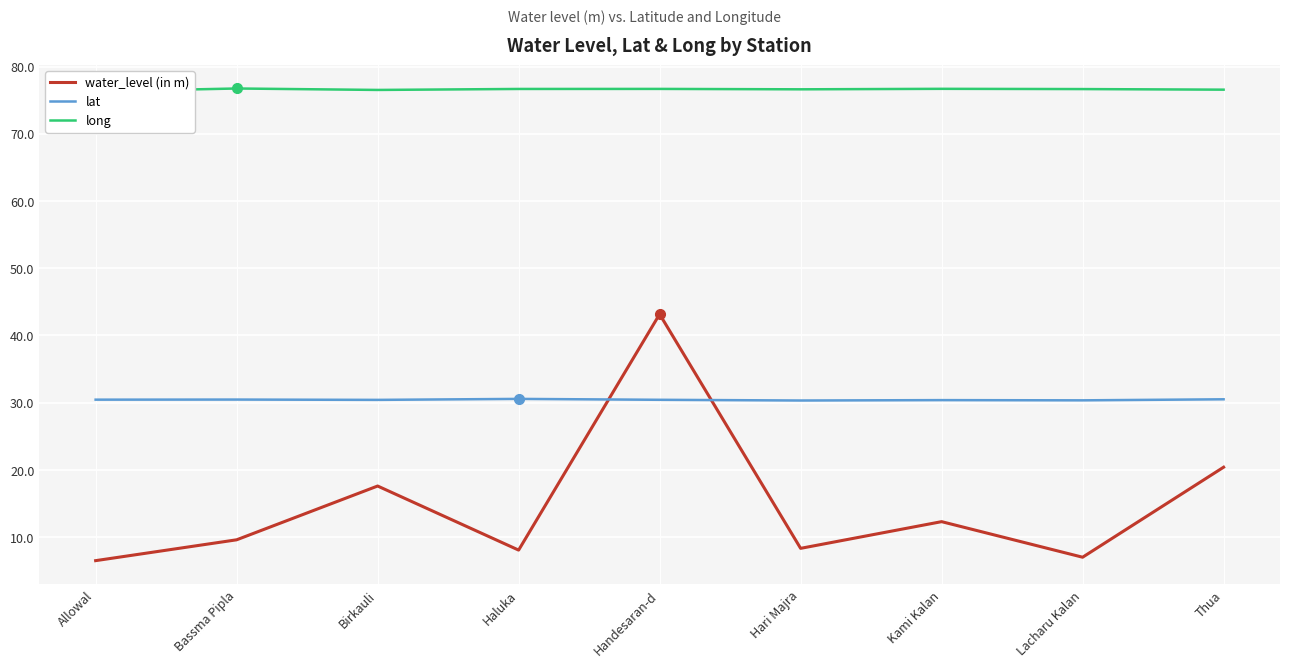

Is it true that lat equals 9.8 at Haluka?

False